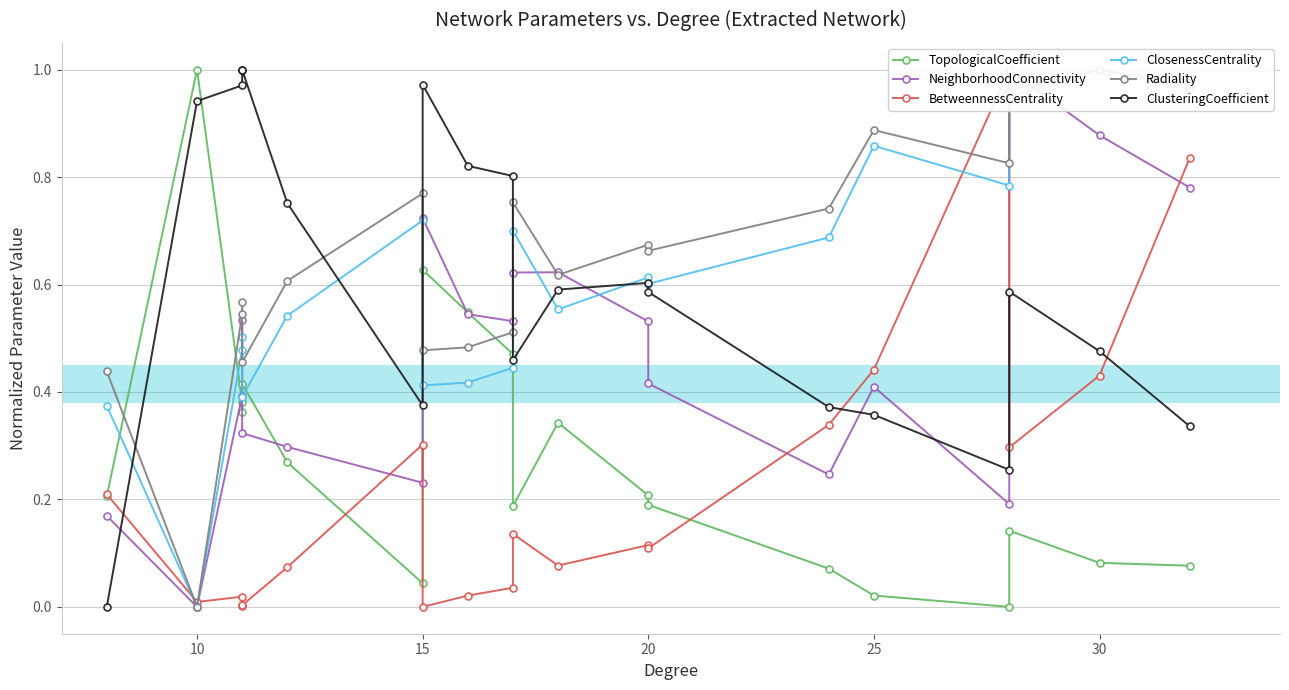

What is the difference between the second highest and minimum values in the ClosenessCentrality series?

1.0